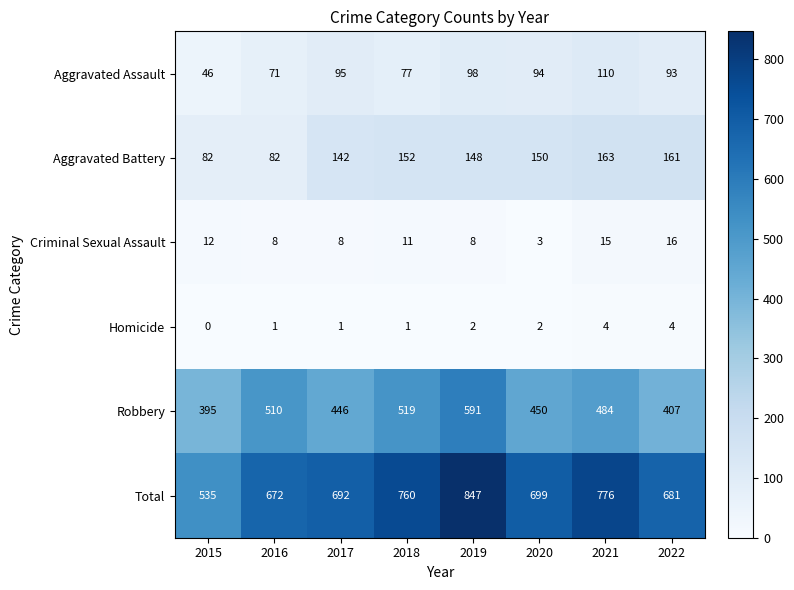

Which series has the largest total across all categories?

Total